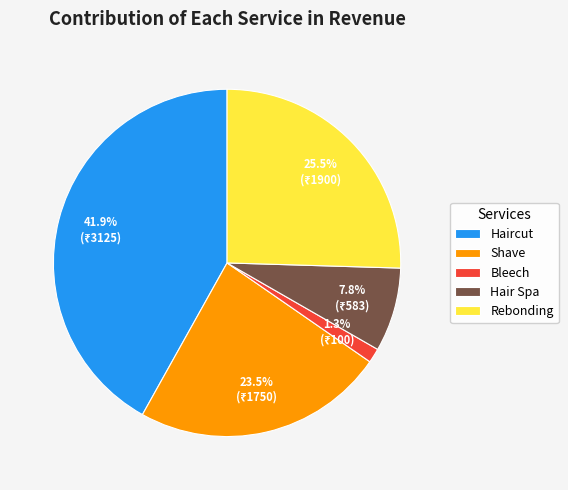

Approximately how many times larger is the value at Rebonding compared to Hair Spa?

3.3